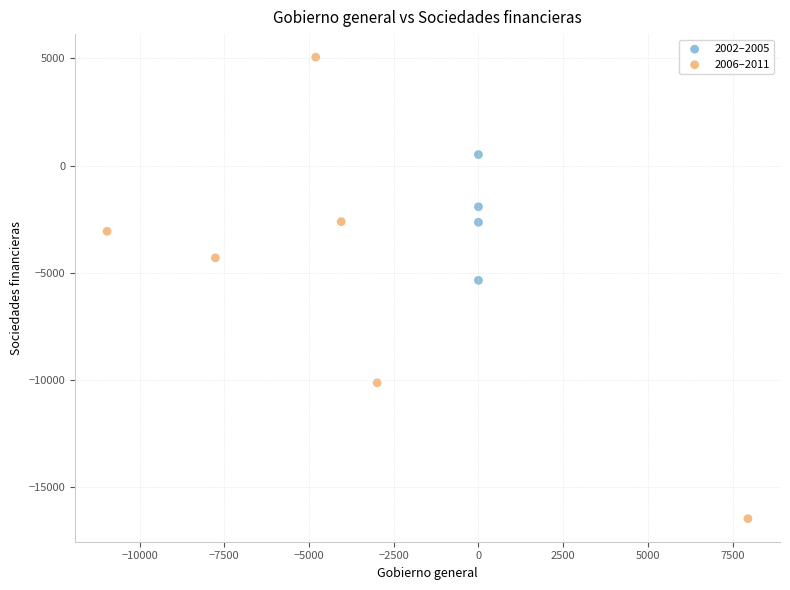

Which series contains the highest Y value?

2006–2011